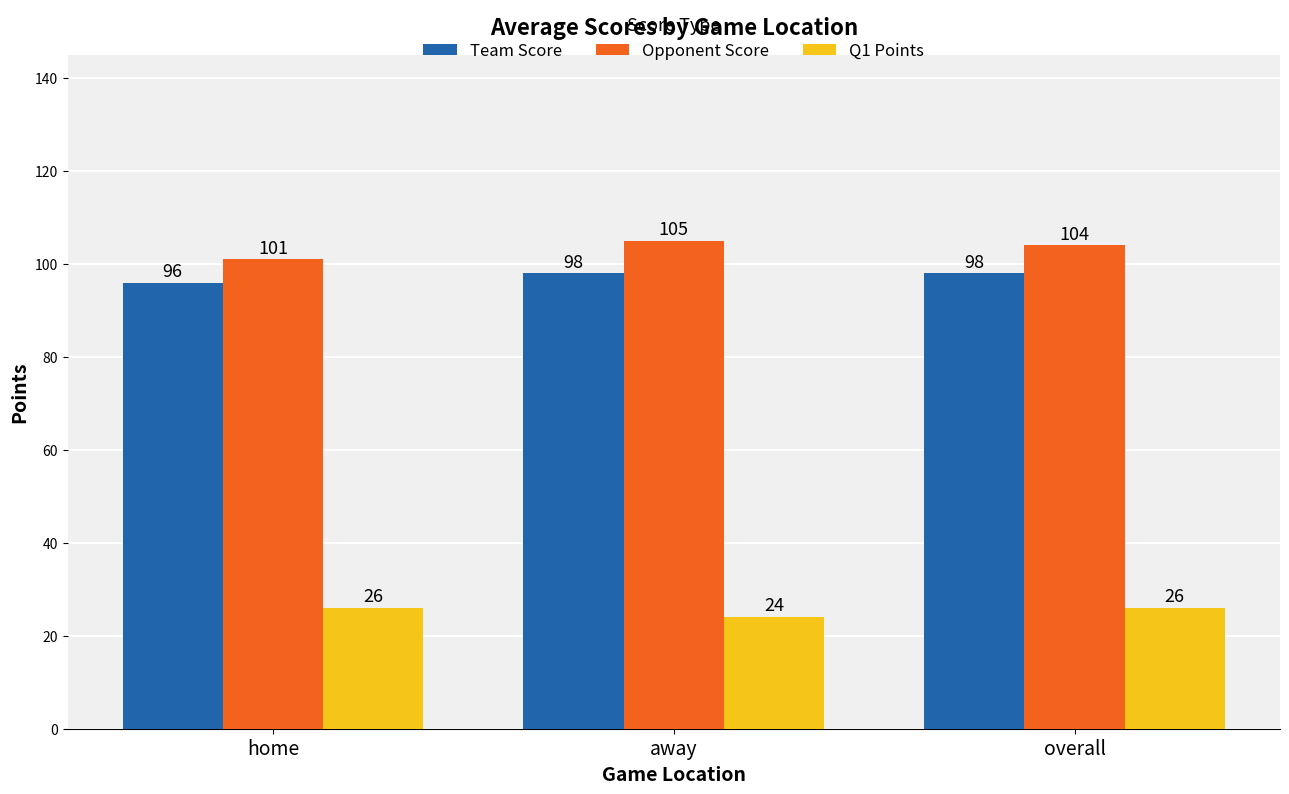

Does the chart contain any negative values?

No